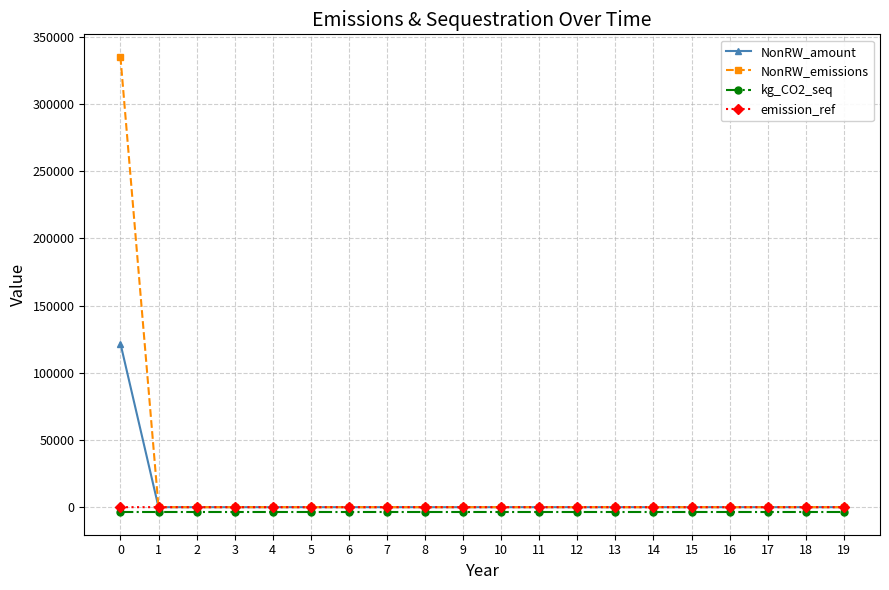

True or false: kg_CO2_seq and NonRW_amount cross at least once.

False